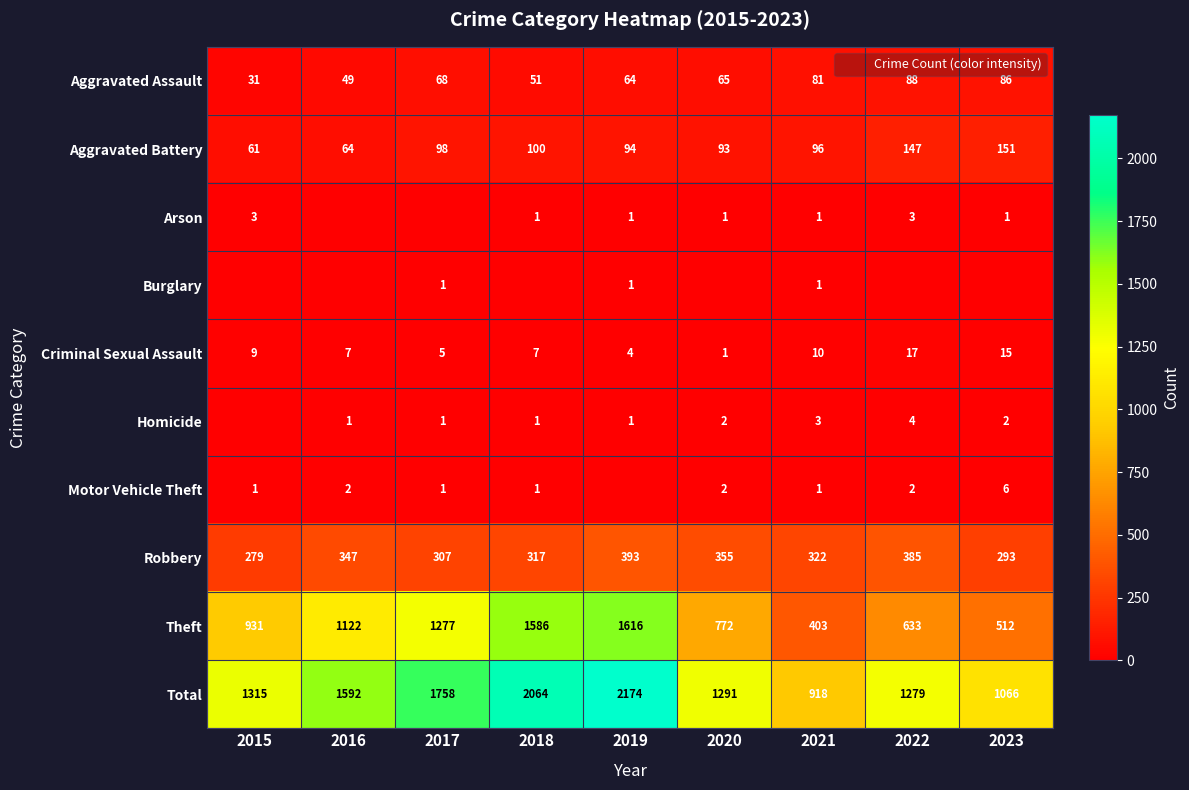

What is the difference between the highest and lowest values at 2017?

1758